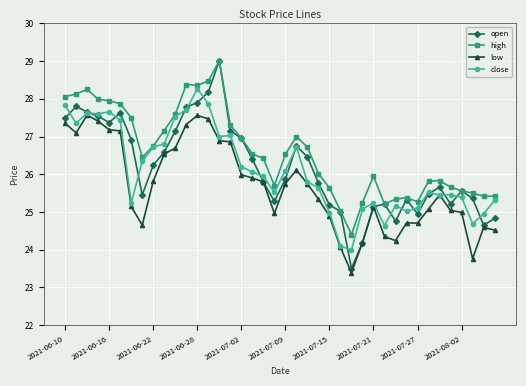

Which series has the largest total across all categories?

high